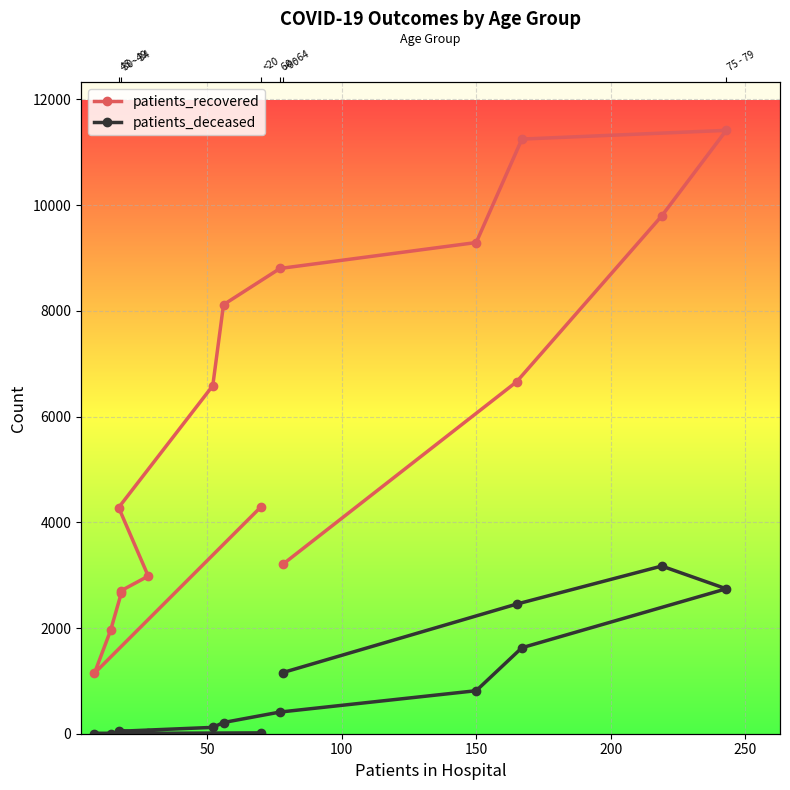

What is the maximum value shown in the chart?

11415